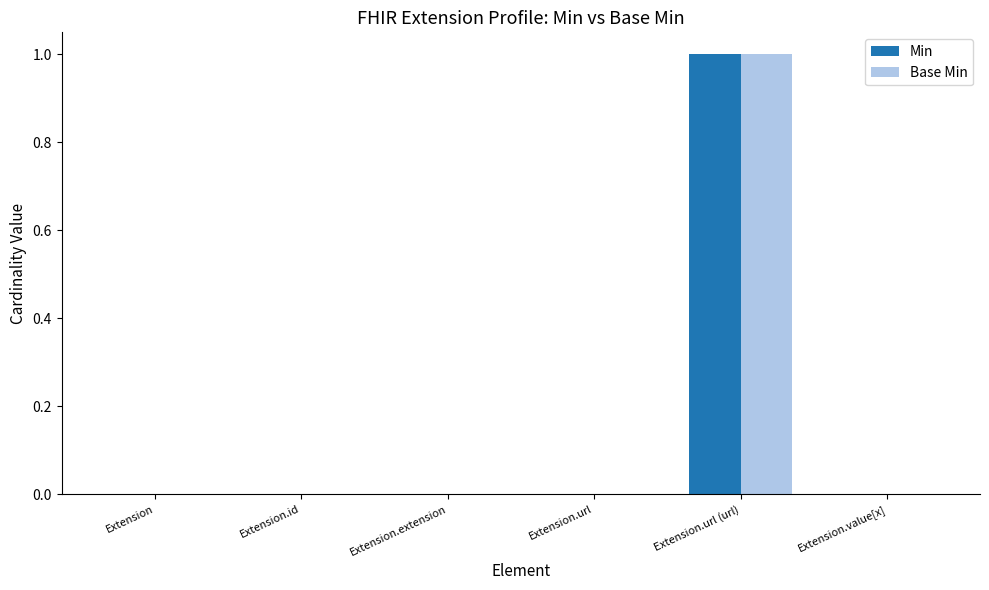

How many data points does each series have?

6